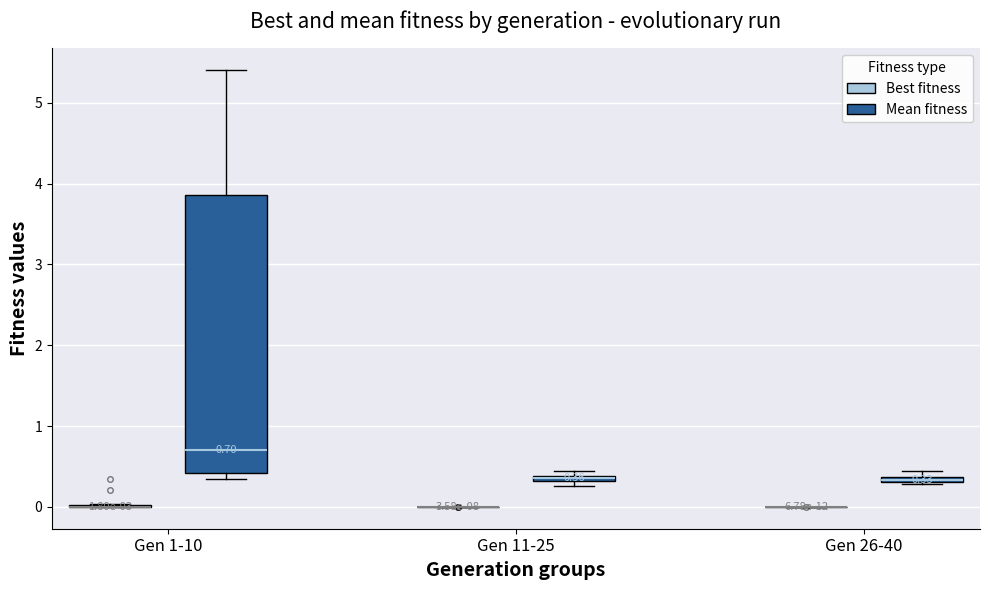

Comparing the boxes themselves (not the whiskers), which one is the tallest?

Gen 1-10 (Mean fitness)